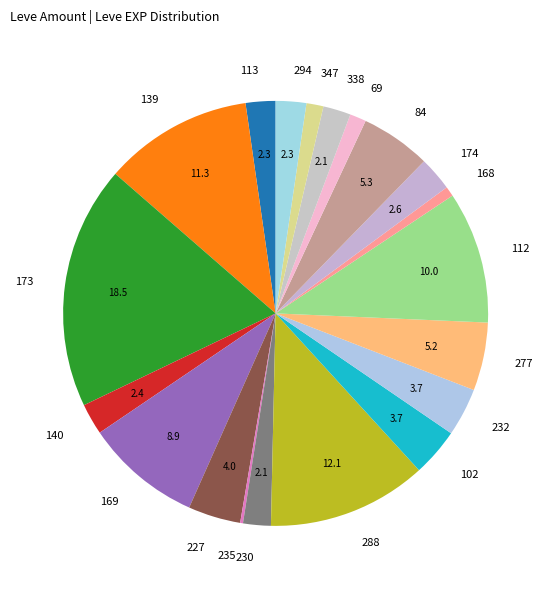

What is the ratio of the value at 174 to the value at 338?

1.2